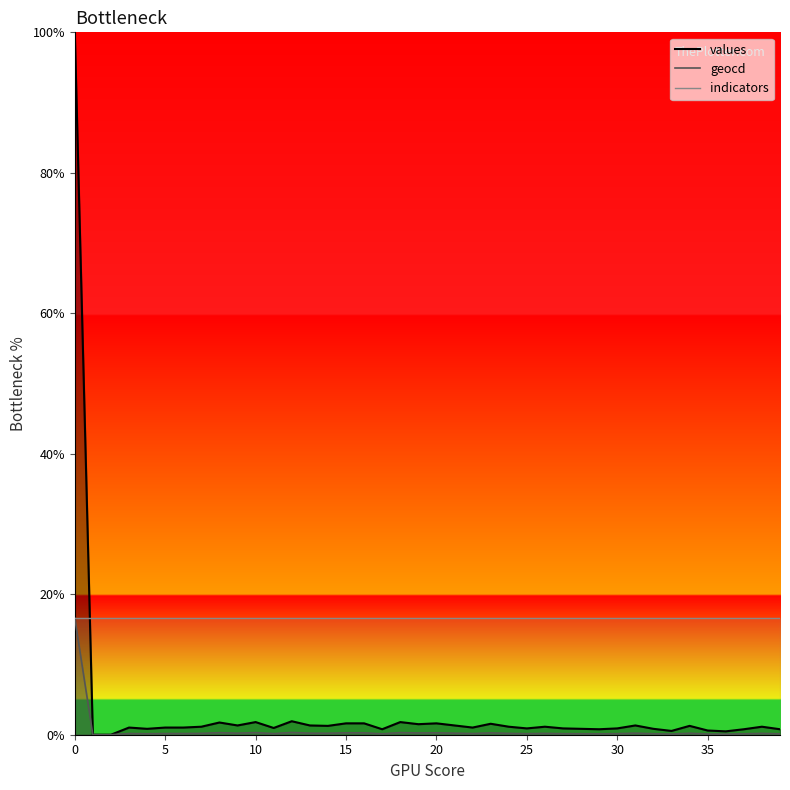

Does the chart have visible grid lines?

No